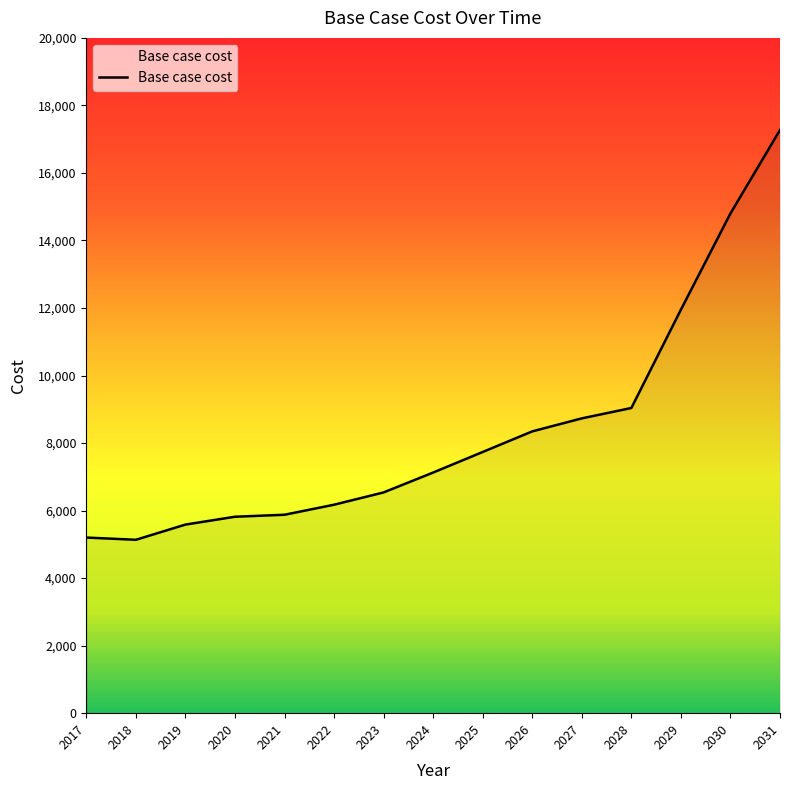

Is it true that the value at 2028 is 2584.4?

False